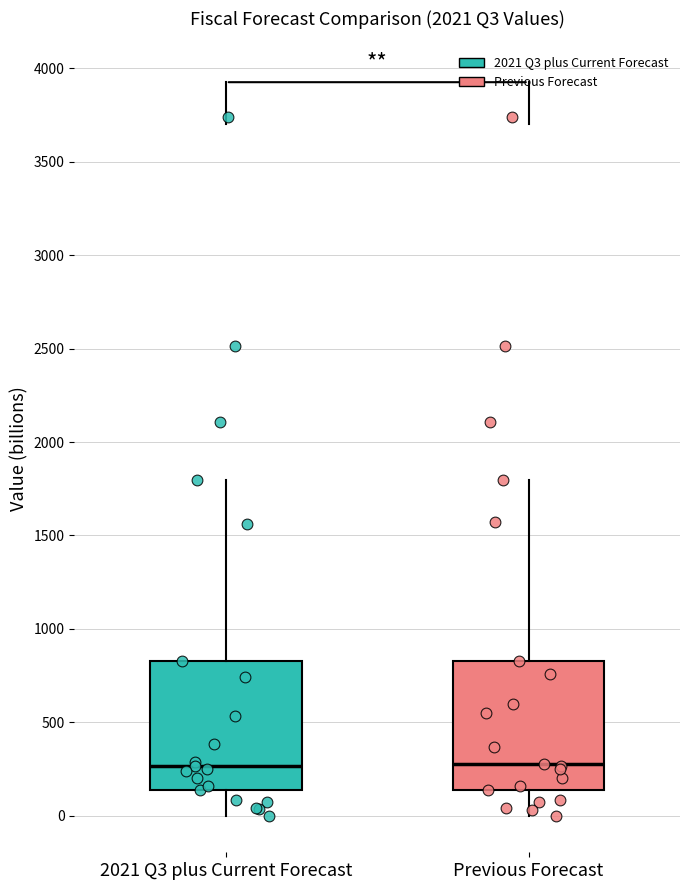

Where does the lower whisker of the box for 2021 Q3 plus Current Forecast end on the y-axis? The values are not printed on the chart, so give them approximately, as read against the axis.

0